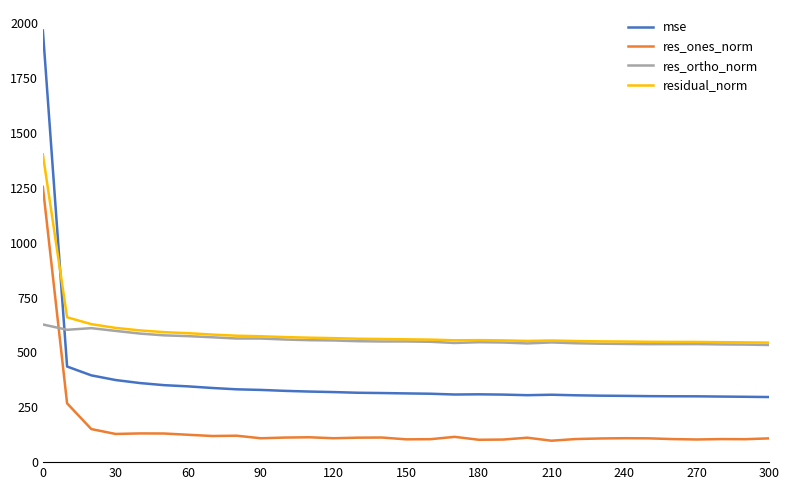

What is the sum of all res_ones_norm values?

4788.2